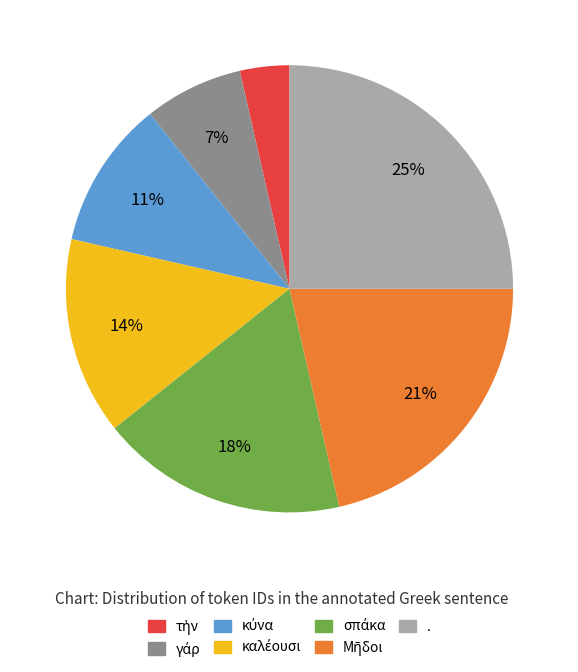

True or false: . accounts for 19% of the total.

False